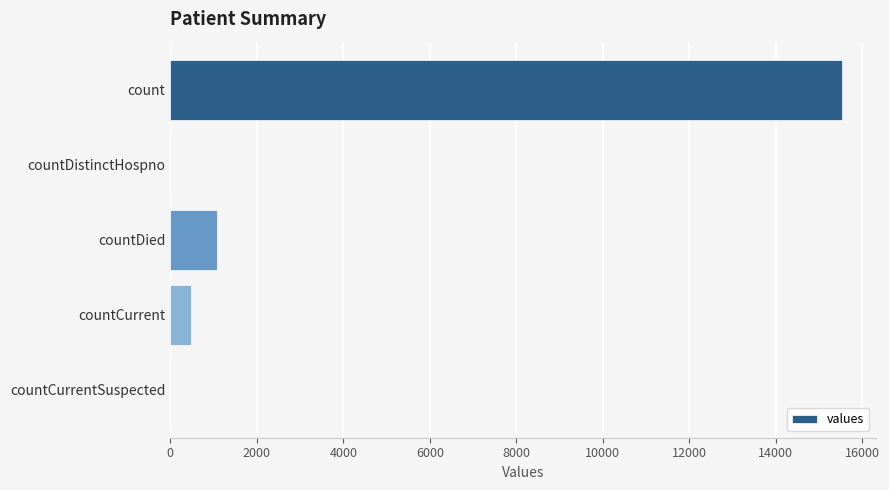

What is the maximum value shown in the chart?

15532